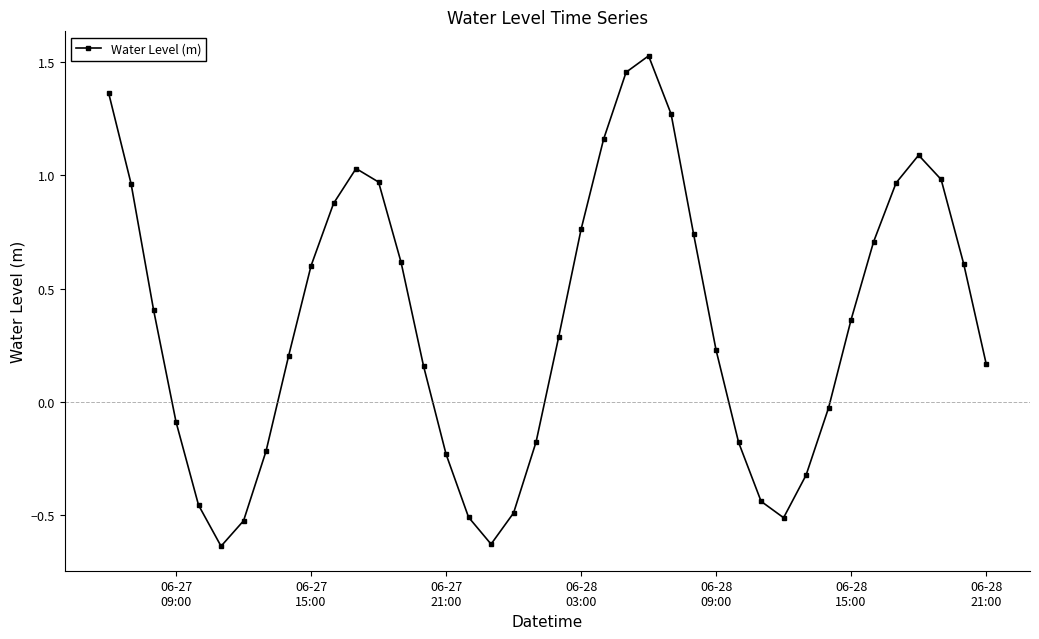

Count the number of values greater than 0.

25